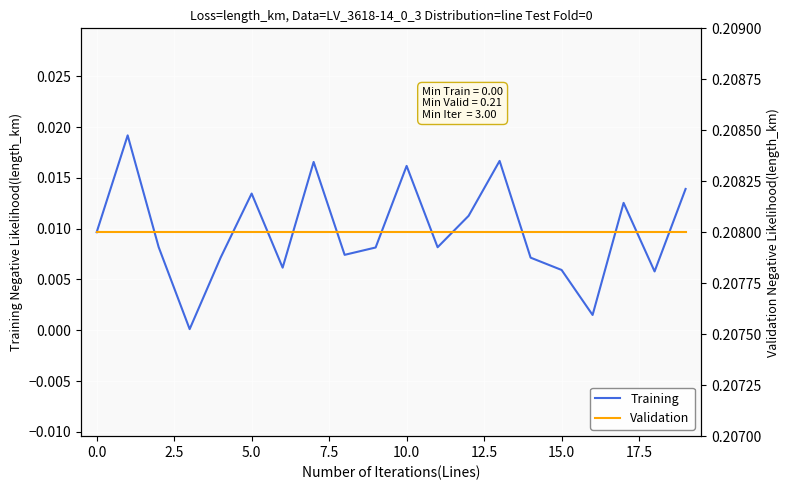

True or false: Training has more than 1 points higher than both neighbors.

True